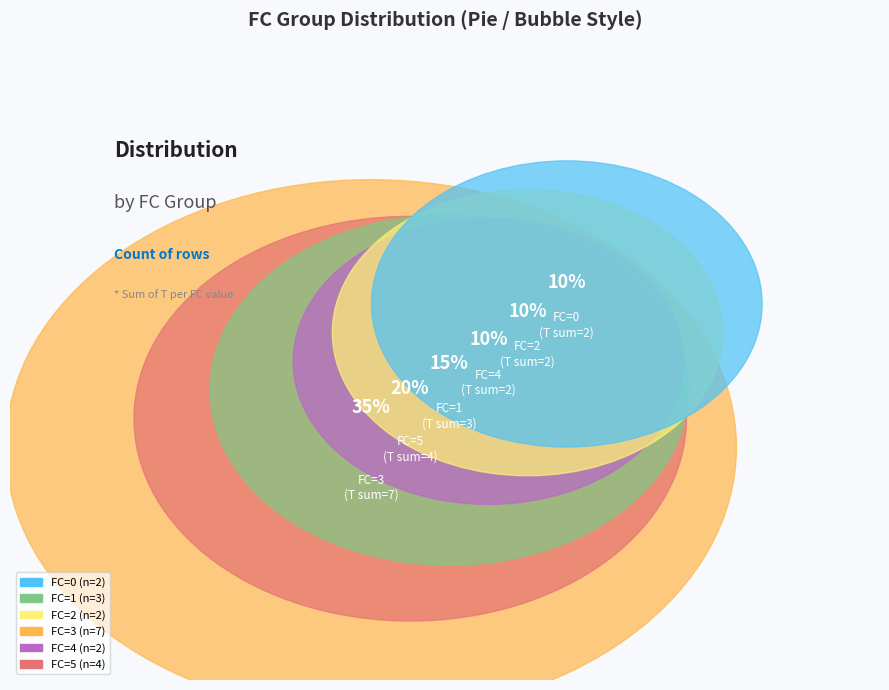

Is there a majority slice in this chart?

No